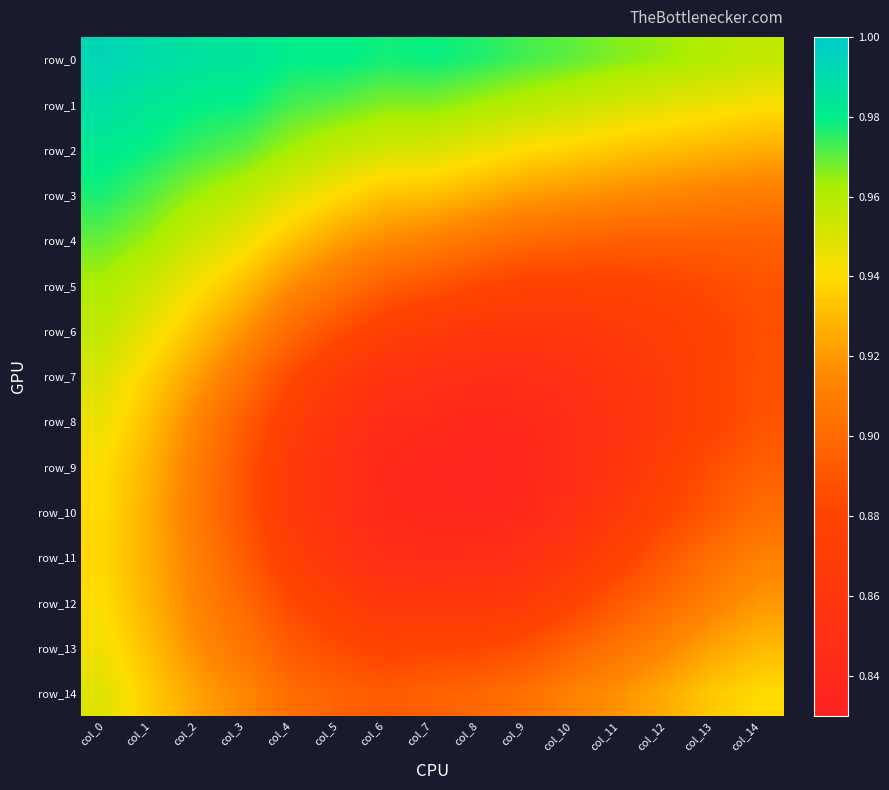

What is the difference between the maximum and minimum values in the row_14 series?

0.1